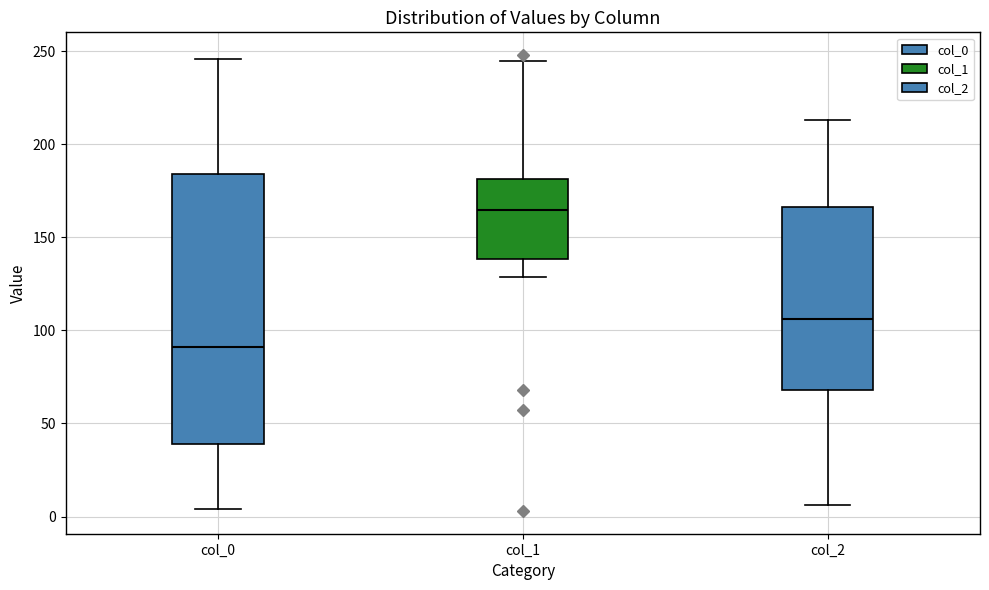

Comparing the boxes themselves (not the whiskers), which one is the tallest?

col_0